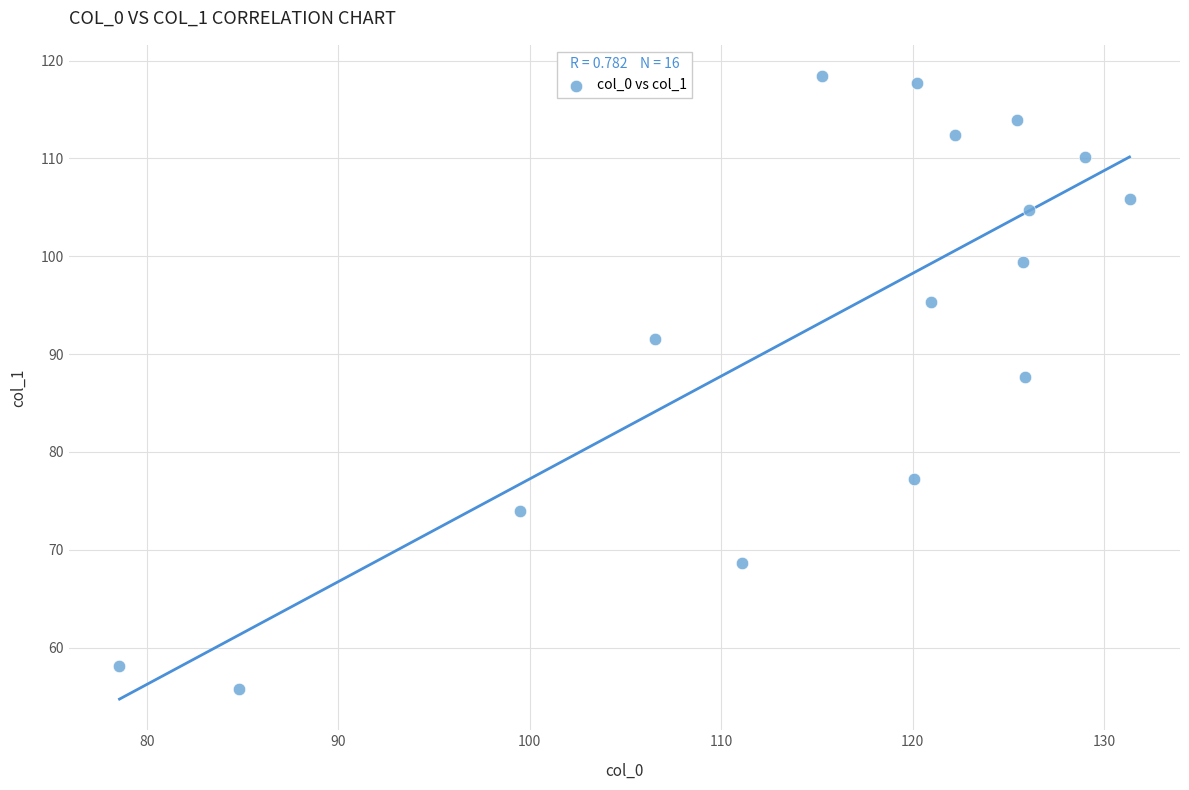

What is the range of X values (max minus min)?

52.8